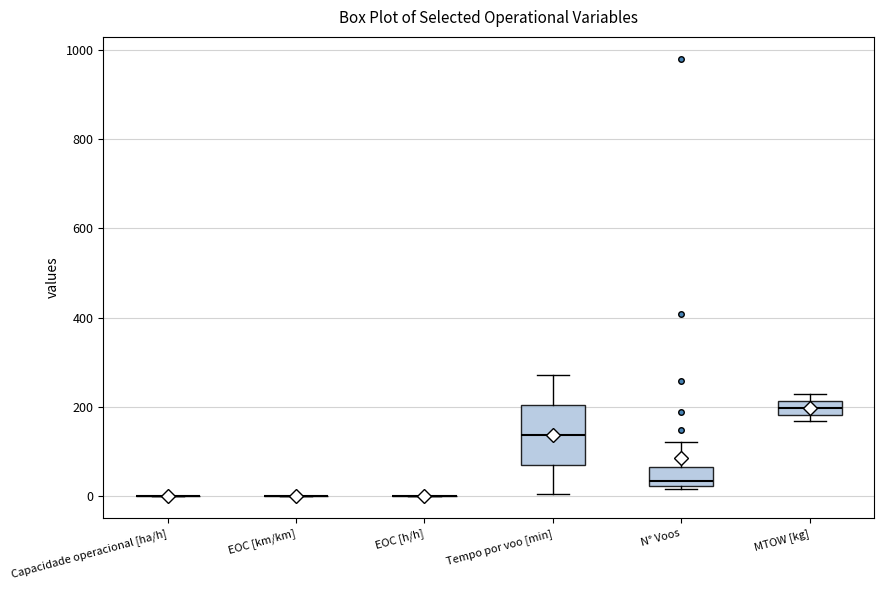

Reading left to right, read every box against the y-axis: the position of its median line, the range the box covers, and the ends of its whiskers. The values are not printed on the chart, so give them approximately, as read against the axis.

Capacidade operacional [ha/h]: box collapsed to a line at 0, whiskers 0 to 0
EOC [km/km]: box collapsed to a line at 0, whiskers 0 to 0
EOC [h/h]: box collapsed to a line at 0, whiskers 0 to 0
Tempo por voo [min]: median 140, box 80 to 200, whiskers 0 to 280
N° Voos: median 40, box 20 to 60, whiskers 20 to 120
MTOW [kg]: median 200, box 180 to 220, whiskers 160 to 220 (above the box's upper edge)